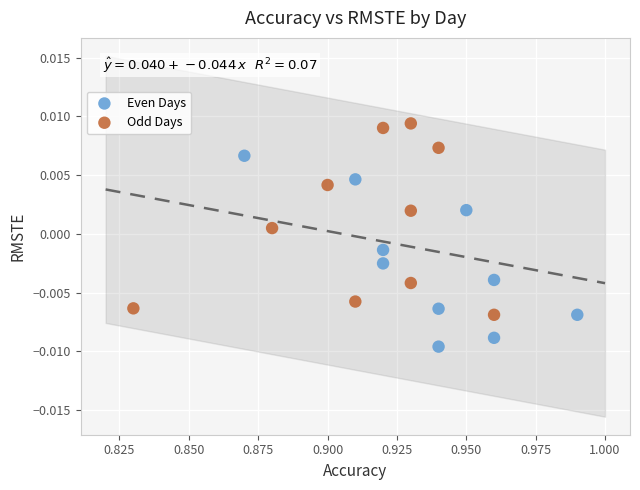

What are all the series names shown in the legend?

Even Days, Odd Days